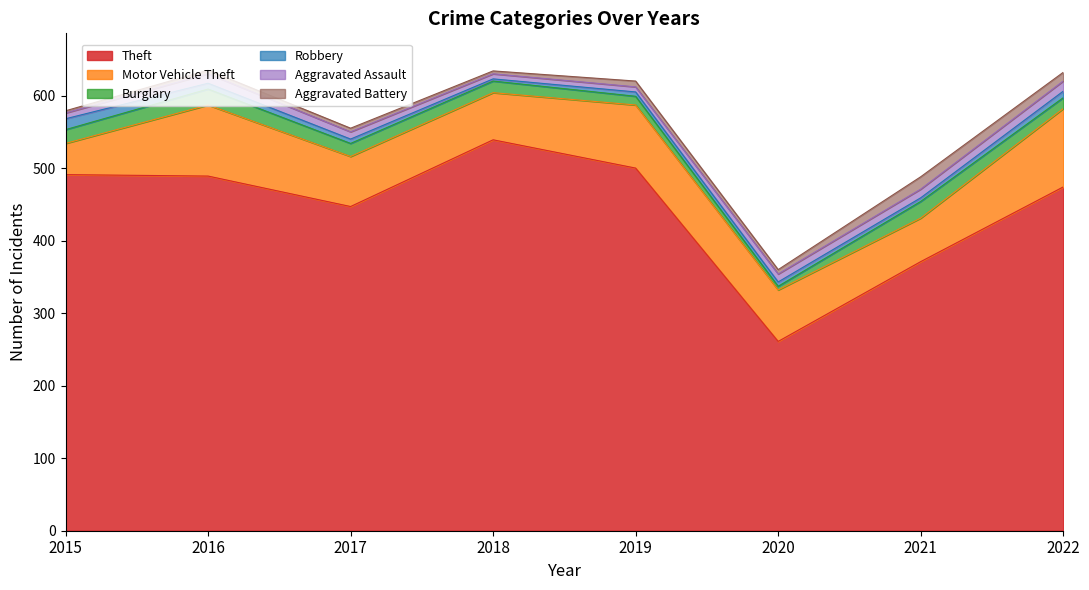

What is the average value of the Theft series?

446